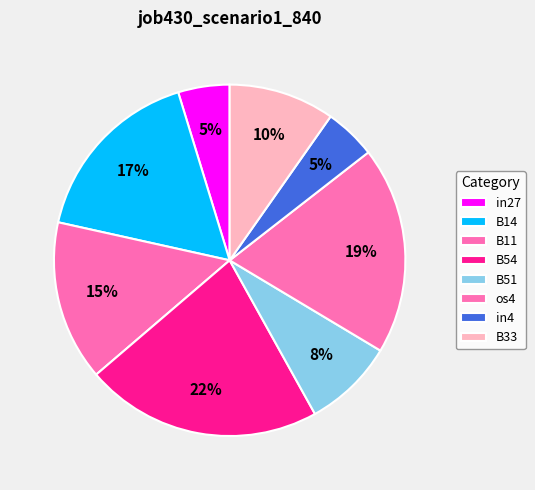

How many slices are in this pie chart?

8